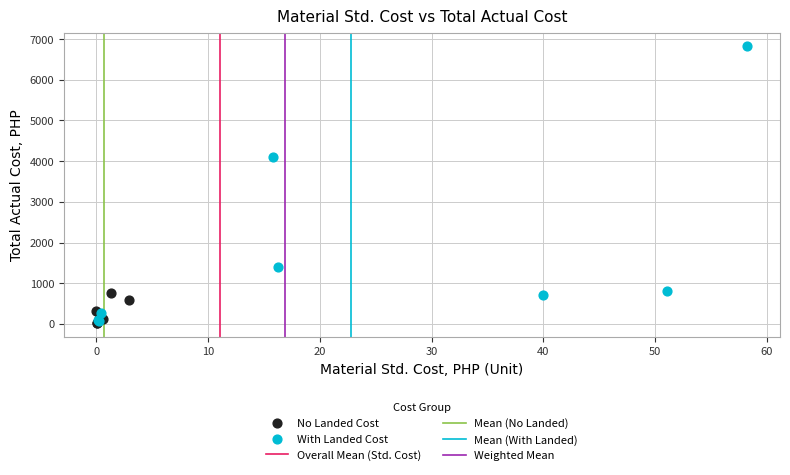

Which series has the largest Y range (max minus min)?

With Landed Cost